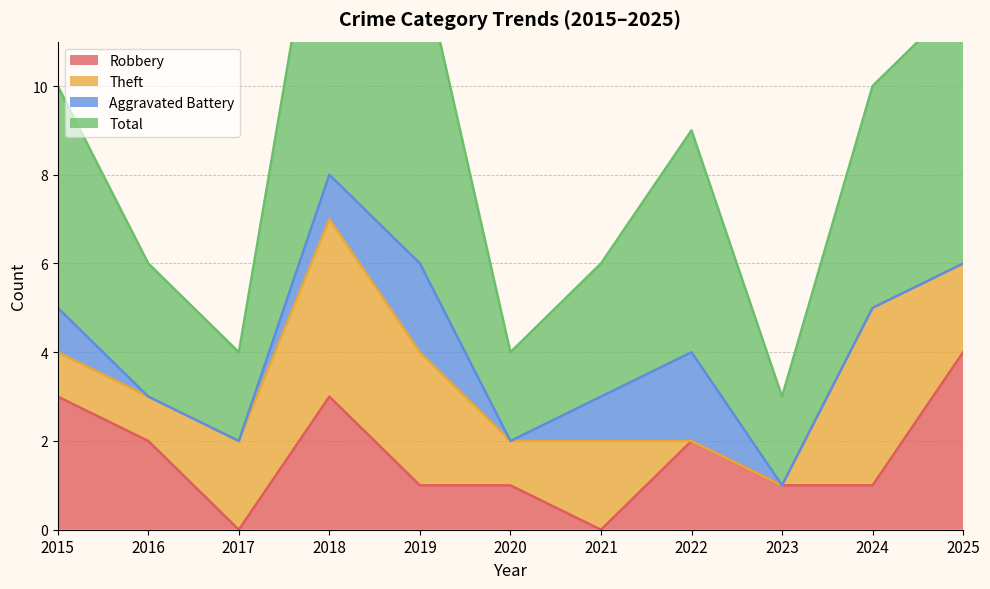

Is it true that Robbery equals 1 at 2023?

True